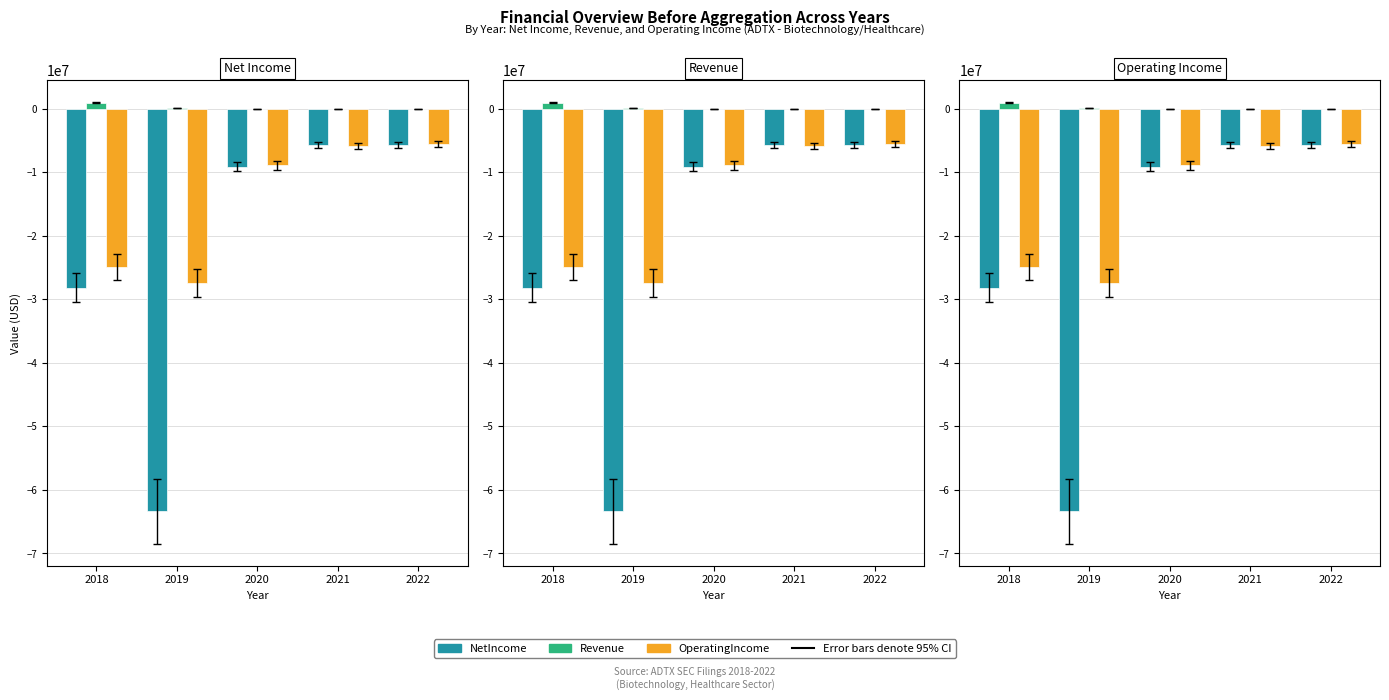

What is the difference between the OperatingIncome values at 2019 and 2022?

21825457